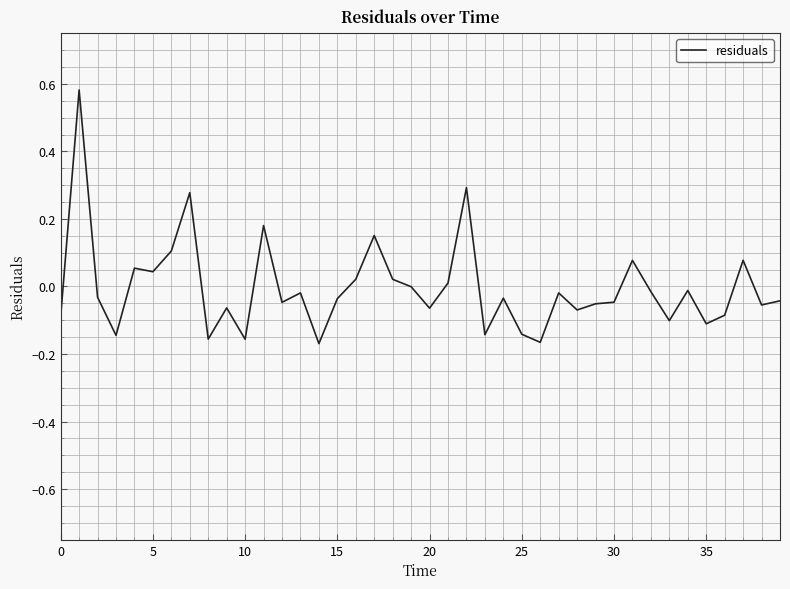

What is the difference between the maximum and minimum values?

0.8